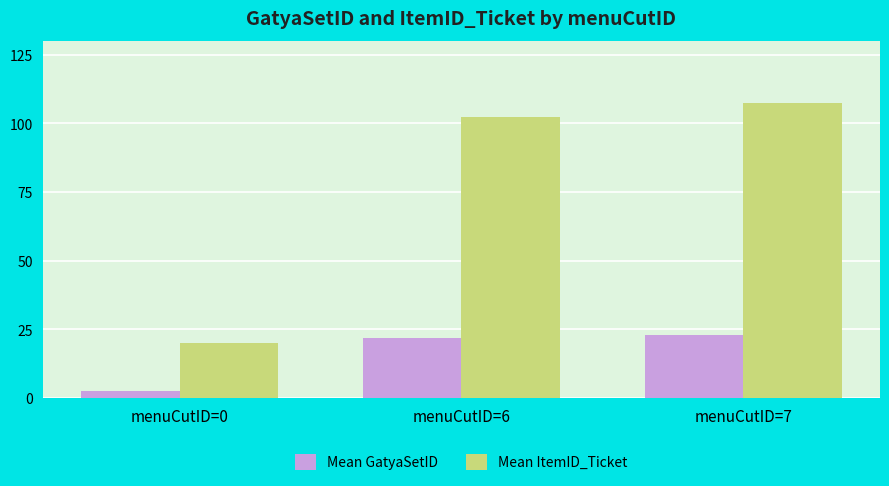

What is the difference between the highest and lowest values at menuCutID=0?

17.5